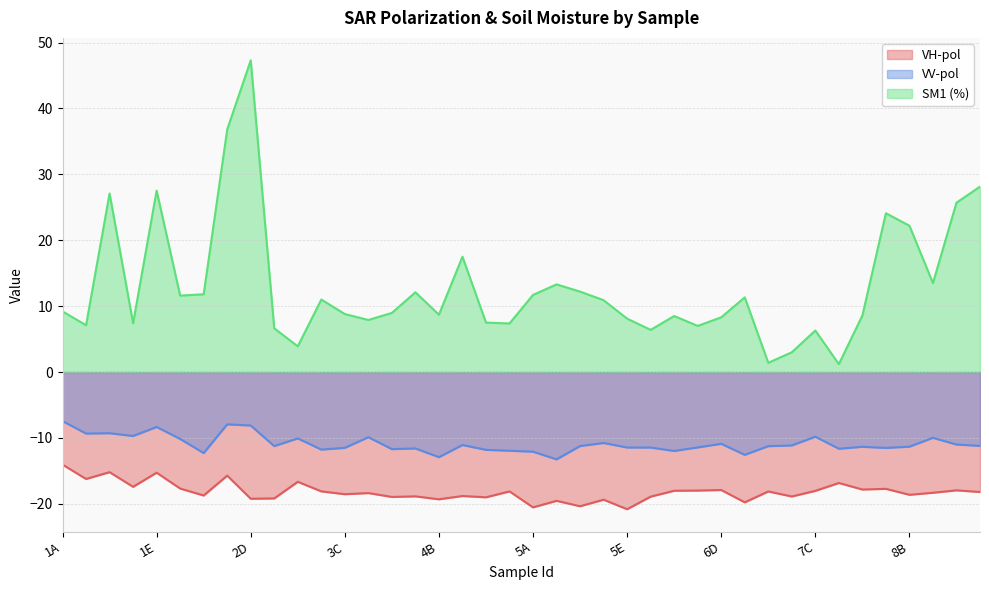

How many data points in VV-pol are less than -11?

26